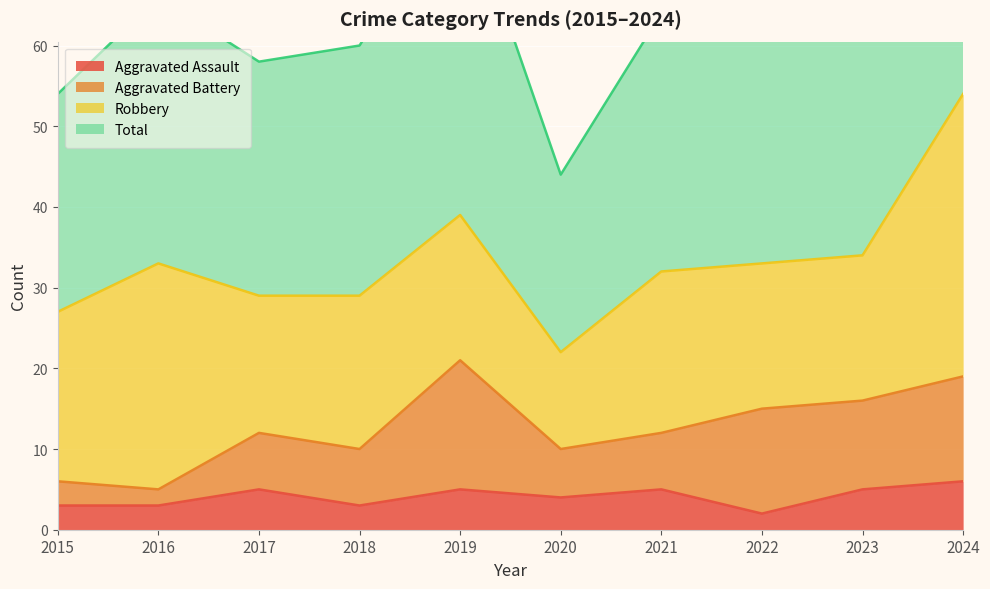

At which category does Total reach its first local valley?

2017